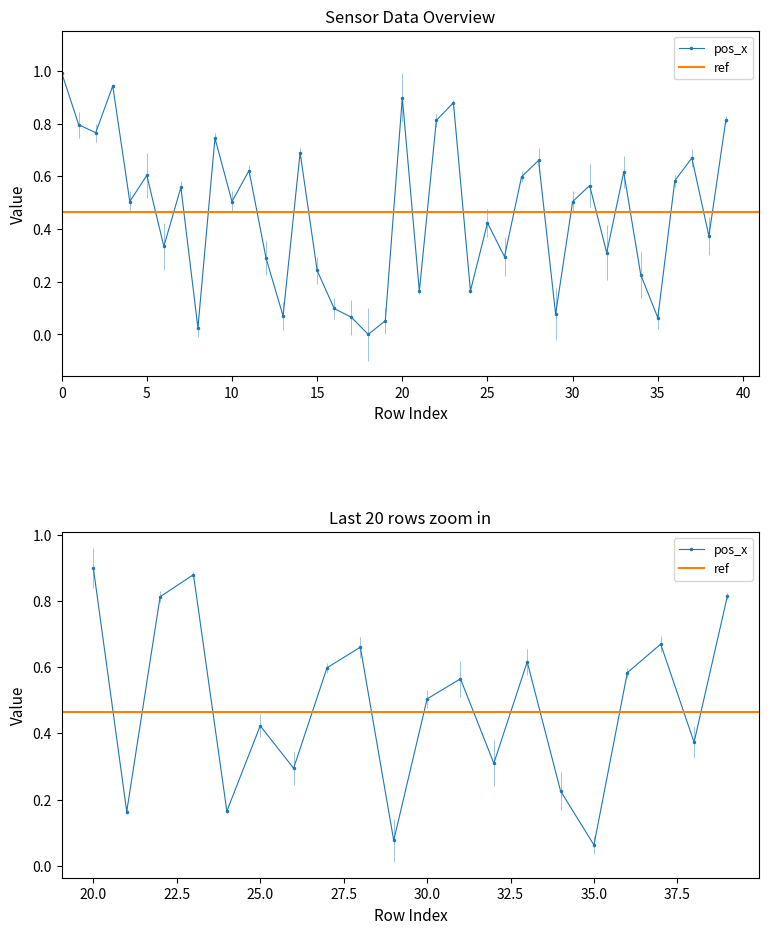

How many interior local peaks does the pos_x series have?

13